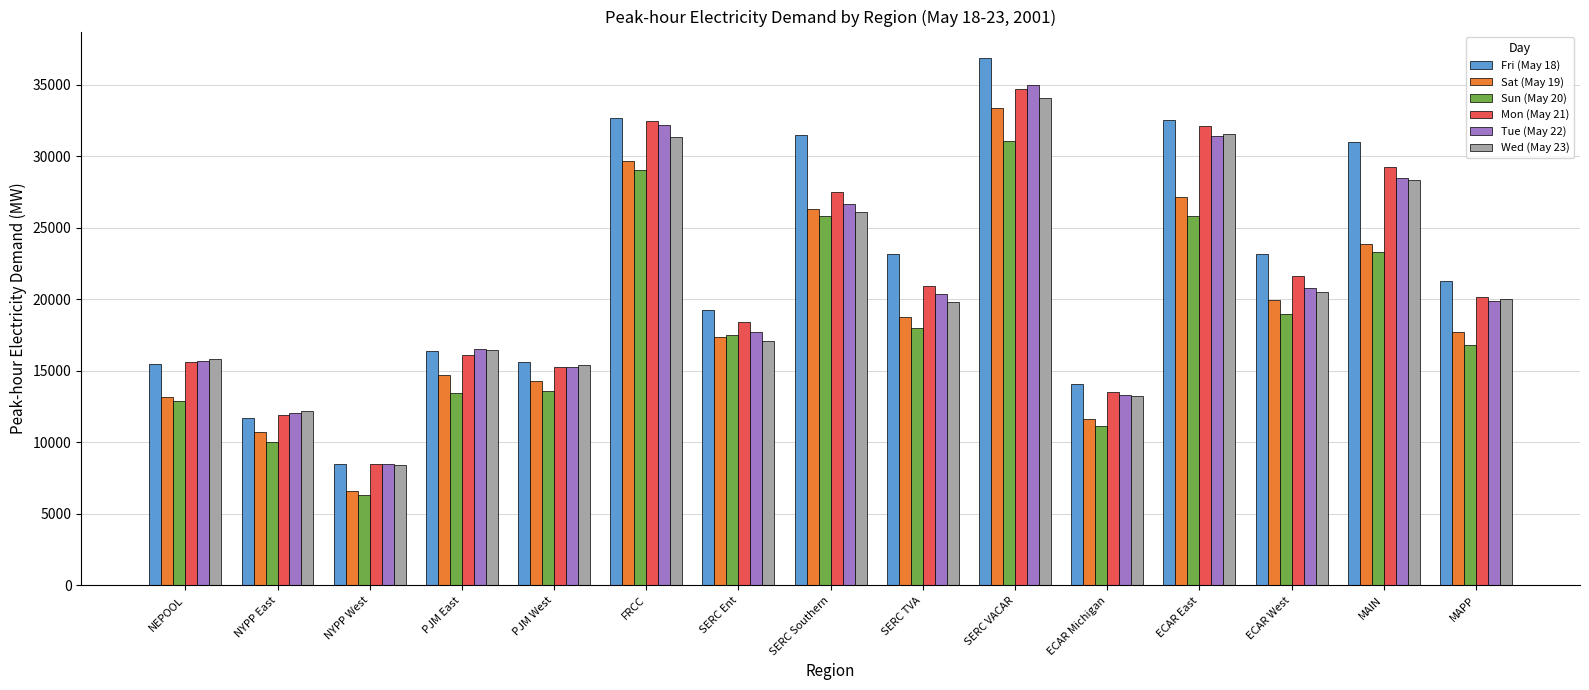

What is the difference between the maximum and minimum values in the Fri (May 18) series?

28358.4